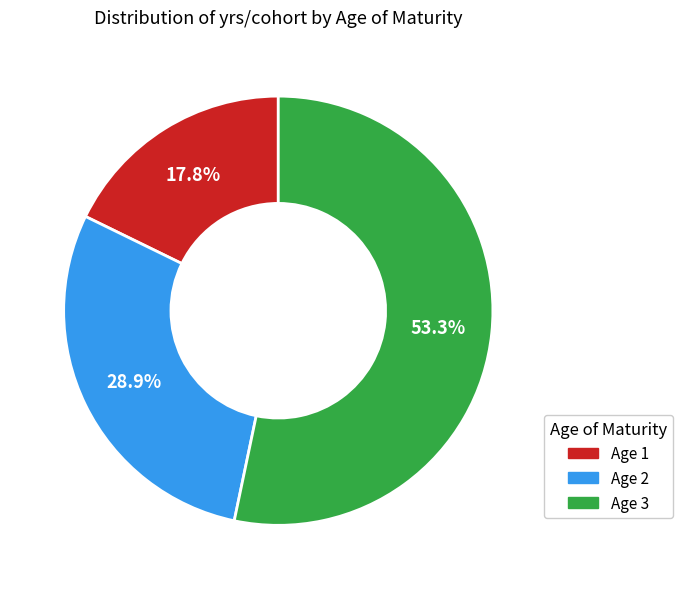

Does any single category account for the majority?

Yes